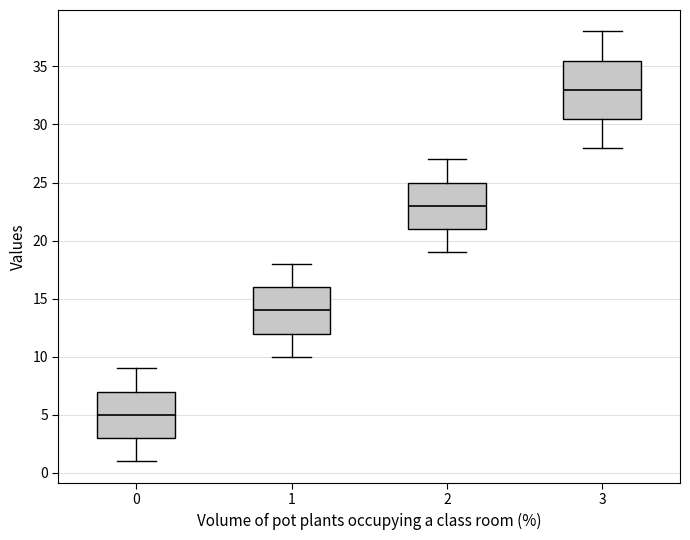

Which box is the tallest, from its lower edge to its upper edge?

3